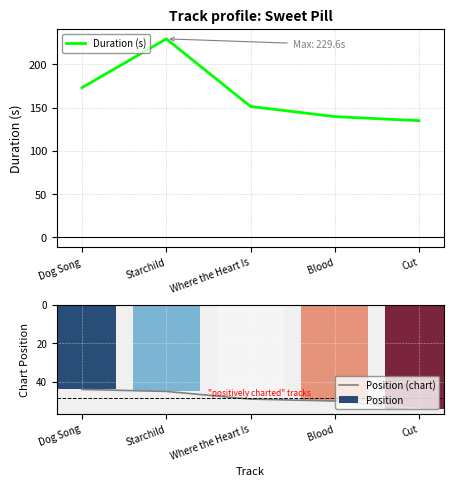

List the labels in order of Position (chart) value, largest first.

Cut, Blood, Where the Heart Is, Starchild, Dog Song